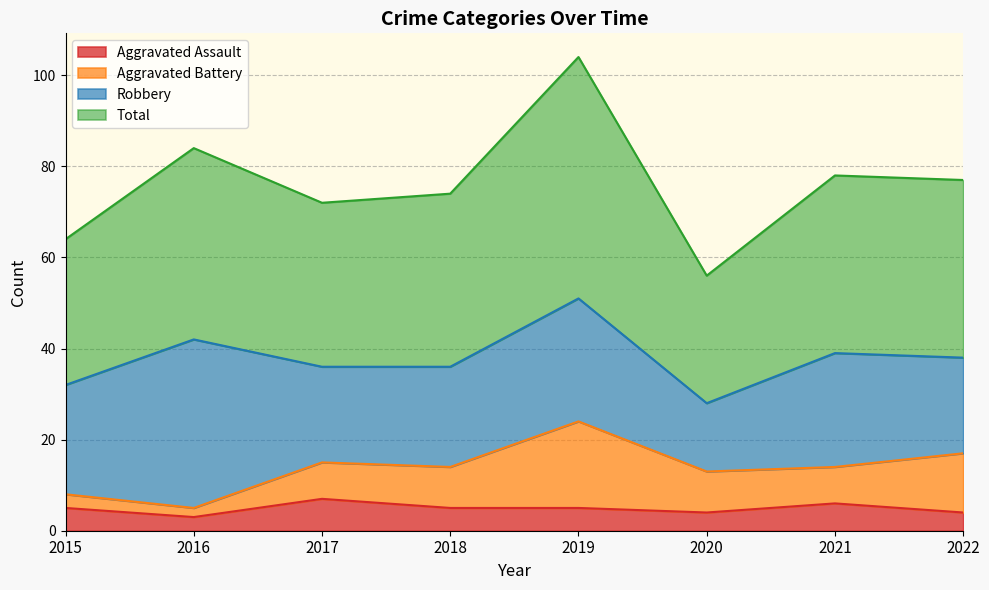

The Total series shows 36 at 2017. True or false?

False